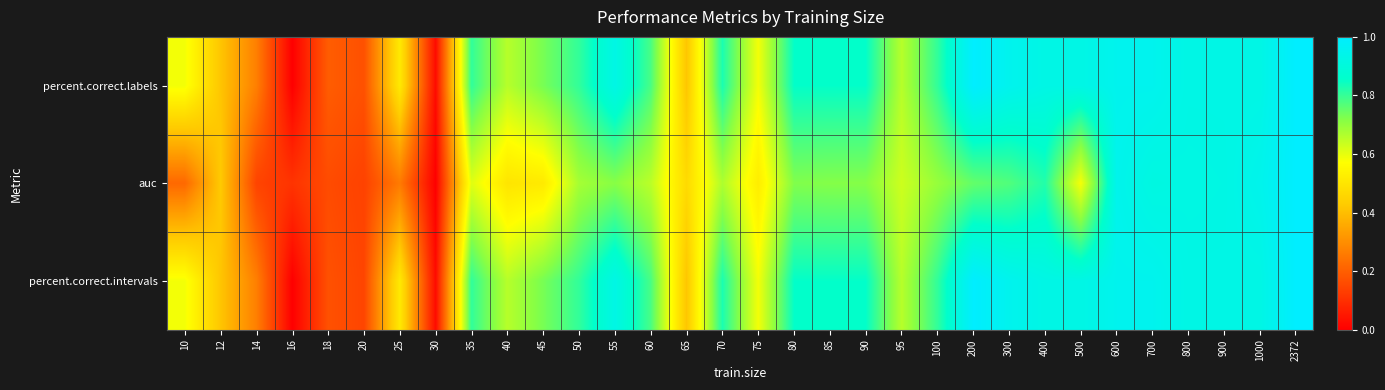

Reading left to right, extract all data points from this chart.

percent.correct.labels: 10=0.6	12=0.4	14=0.3	16=0.0	18=0.2	20=0.2	25=0.5	30=0.0	35=0.8	40=0.7	45=0.7	50=0.8	55=0.9	60=0.8	65=0.4	70=0.8	75=0.6	80=0.9	85=0.9	90=0.9	95=0.7	100=0.8	200=1.0	300=1.0	400=0.9	500=0.9	600=1.0	700=1.0	800=0.9	900=0.9	1000=0.9	2372=1.0
auc: 10=0.2	12=0.4	14=0.1	16=0.1	18=0.2	20=0.1	25=0.3	30=0.0	35=0.6	40=0.5	45=0.5	50=0.7	55=0.7	60=0.7	65=0.5	70=0.7	75=0.5	80=0.7	85=0.7	90=0.7	95=0.6	100=0.7	200=0.8	300=0.8	400=0.8	500=0.6	600=0.9	700=0.9	800=0.9	900=0.9	1000=0.9	2372=1.0
percent.correct.intervals: 10=0.6	12=0.4	14=0.3	16=0.0	18=0.2	20=0.1	25=0.5	30=0.0	35=0.8	40=0.7	45=0.7	50=0.8	55=0.9	60=0.8	65=0.4	70=0.8	75=0.6	80=0.9	85=0.9	90=0.9	95=0.7	100=0.8	200=1.0	300=1.0	400=0.9	500=0.9	600=1.0	700=1.0	800=0.9	900=0.9	1000=0.9	2372=1.0